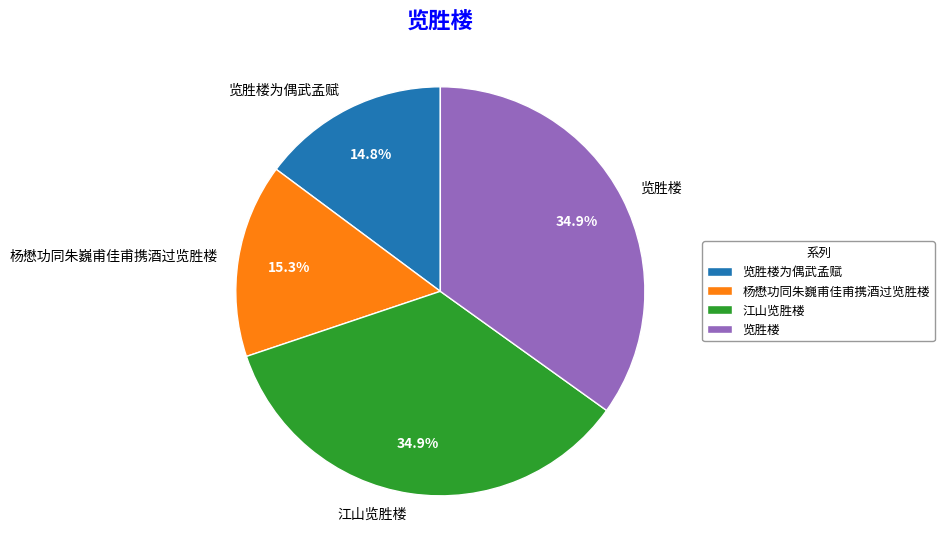

Combined, do 江山览胜楼 and 览胜楼 account for over 50%?

Yes